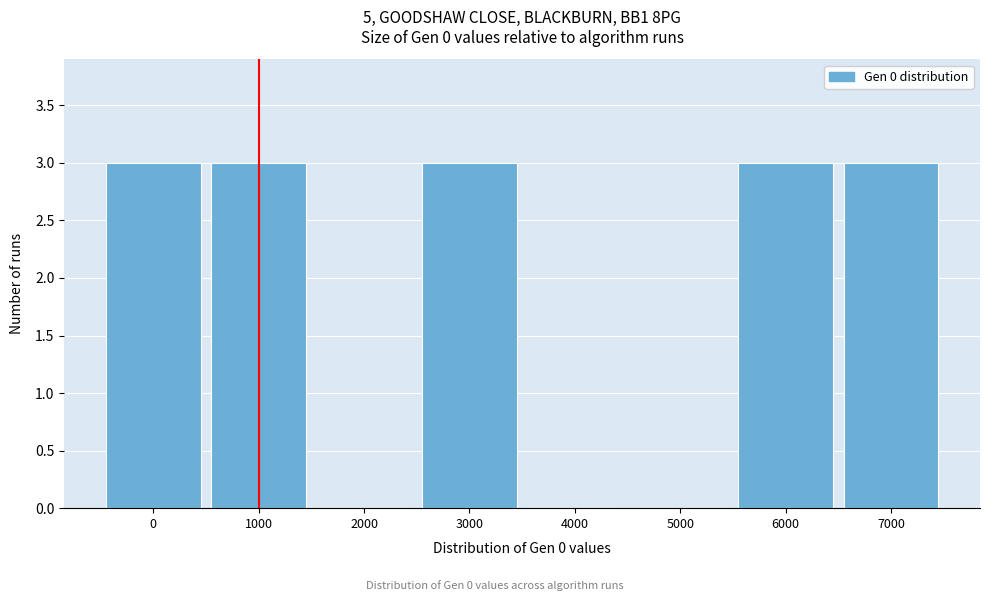

Reading left to right, what are all the values shown in this chart?

0=3	1000=3	2000=0	3000=3	4000=0	5000=0	6000=3	7000=3